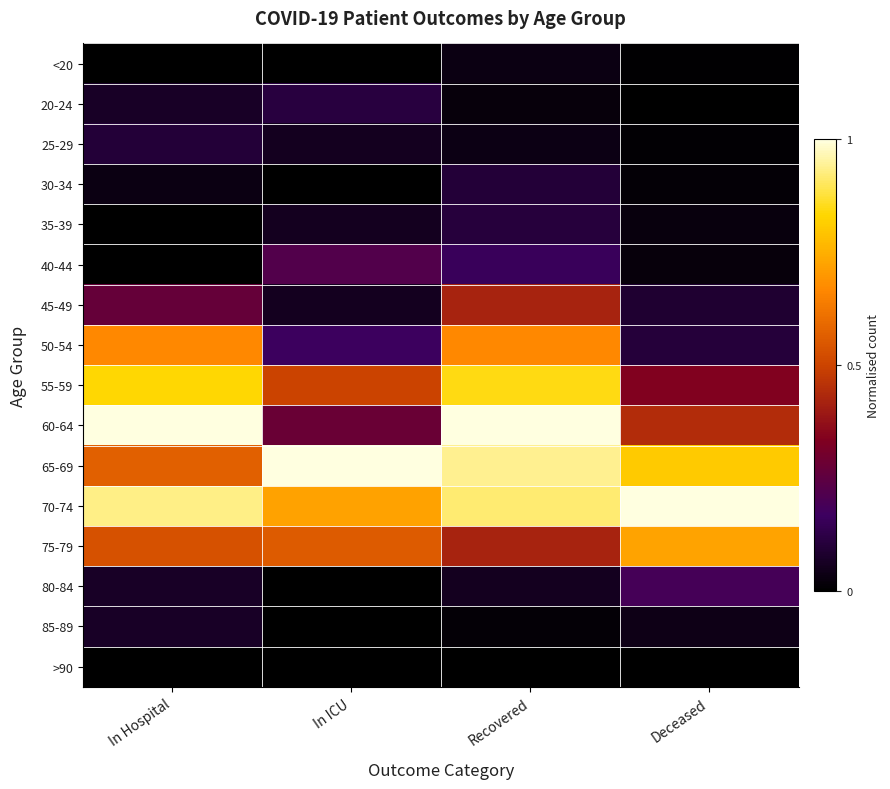

What is the maximum value shown in the chart?

1.0